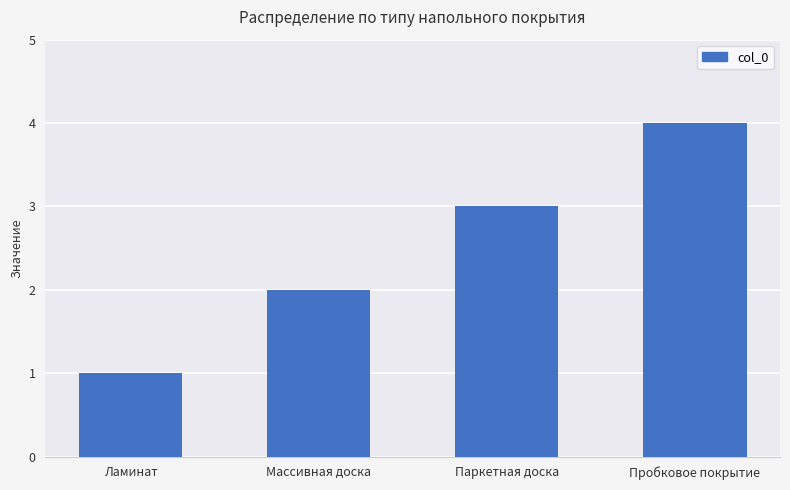

True or false: the data shows 2 at Ламинат.

False